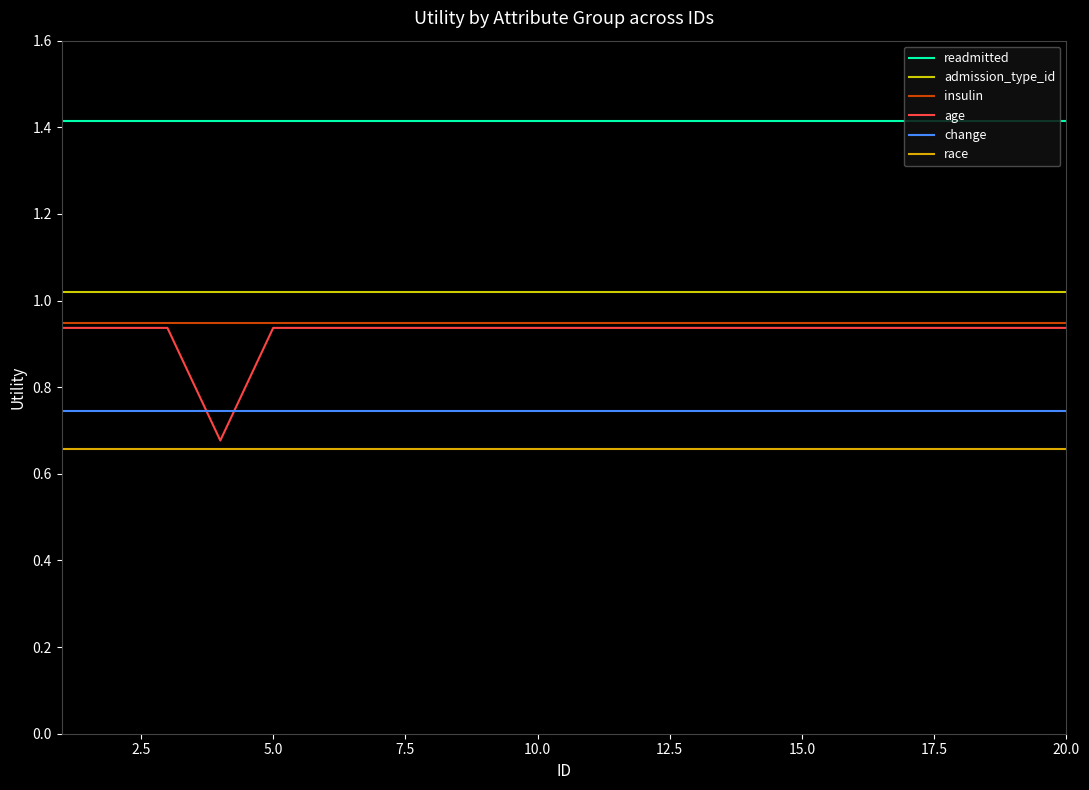

How many lines are shown in the chart?

6